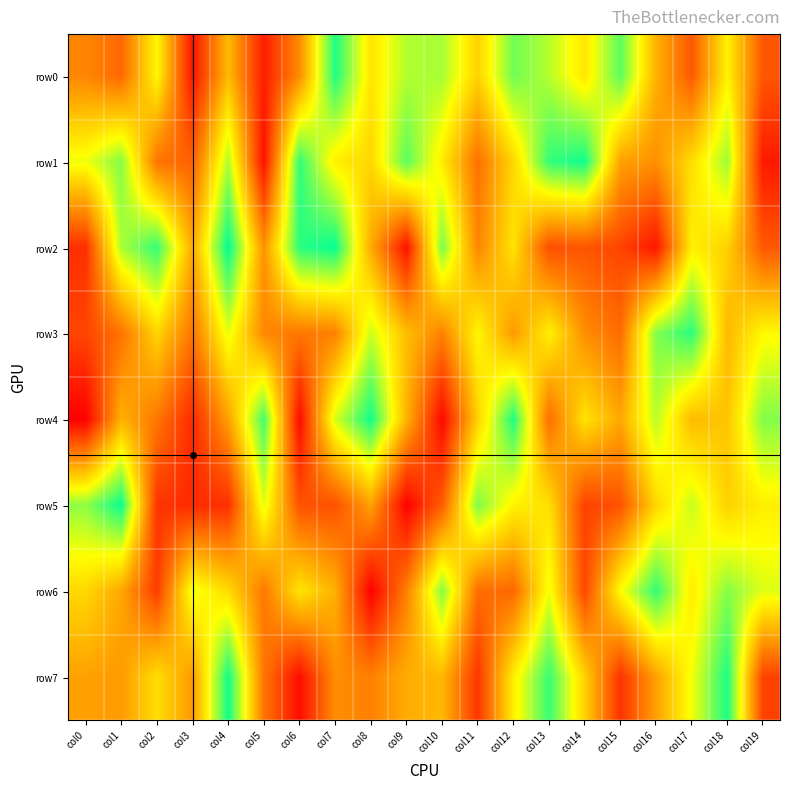

Reading right to left, list all the values displayed in this chart.

row0: col19=226025	col18=627091	col17=229308	col16=458763	col15=870525	col14=596820	col13=752562	col12=842343	col11=545235	col10=772687	col9=756773	col8=593272	col7=948058	col6=363596	col5=77169	col4=481193	col3=54229	col2=642413	col1=267760	col0=347047
row1: col19=65284	col18=782105	col17=573787	col16=374270	col15=418946	col14=964298	col13=921090	col12=552662	col11=291206	col10=611396	col9=869967	col8=553456	col7=615887	col6=923766	col5=43404	col4=763500	col3=250380	col2=300249	col1=815854	col0=679083
row2: col19=229559	col18=540970	col17=621710	col16=58706	col15=178409	col14=221986	col13=202776	col12=587377	col11=346753	col10=828774	col9=47283	col8=443361	col7=975801	col6=933065	col5=376407	col4=986811	col3=435069	col2=917686	col1=768641	col0=121089
row3: col19=645188	col18=478043	col17=931865	col16=820050	col15=276980	col14=370070	col13=624388	col12=398947	col11=638739	col10=337020	col9=492913	col8=725543	col7=334767	col6=305193	col5=351828	col4=688595	col3=302452	col2=549758	col1=296458	col0=181546
row4: col19=818298	col18=508428	col17=481768	col16=747907	col15=434612	col14=587638	col13=284207	col12=947238	col11=542000	col10=20479	col9=461922	col8=963449	col7=712963	col6=28893	col5=900010	col4=414823	col3=107651	col2=309287	col1=458315	col0=629
row5: col19=618137	col18=541365	col17=730166	col16=554726	col15=215151	col14=169846	col13=579457	col12=627334	col11=823123	col10=242638	col9=6928	col8=418425	col7=212028	col6=211432	col5=697684	col4=125282	col3=109386	col2=138379	col1=972910	col0=803215
row6: col19=702359	col18=812610	col17=609760	col16=922534	col15=654044	col14=184777	col13=676977	col12=267640	col11=284480	col10=816255	col9=330066	col8=1829	col7=454858	col6=594133	col5=313052	col4=566298	col3=686846	col2=155989	col1=433357	col0=558716
row7: col19=171713	col18=950392	col17=671305	col16=415974	col15=129131	col14=542204	col13=916149	col12=617595	col11=139512	col10=475149	col9=447275	col8=331927	col7=368090	col6=35231	col5=305197	col4=965604	col3=397401	col2=573907	col1=401175	col0=416222